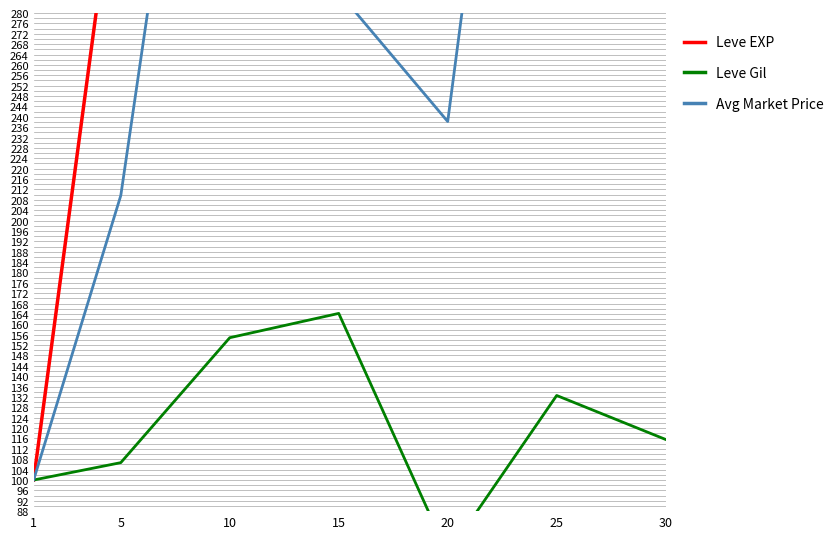

What are all the series names shown in the legend?

Leve EXP, Leve Gil, Avg Market Price